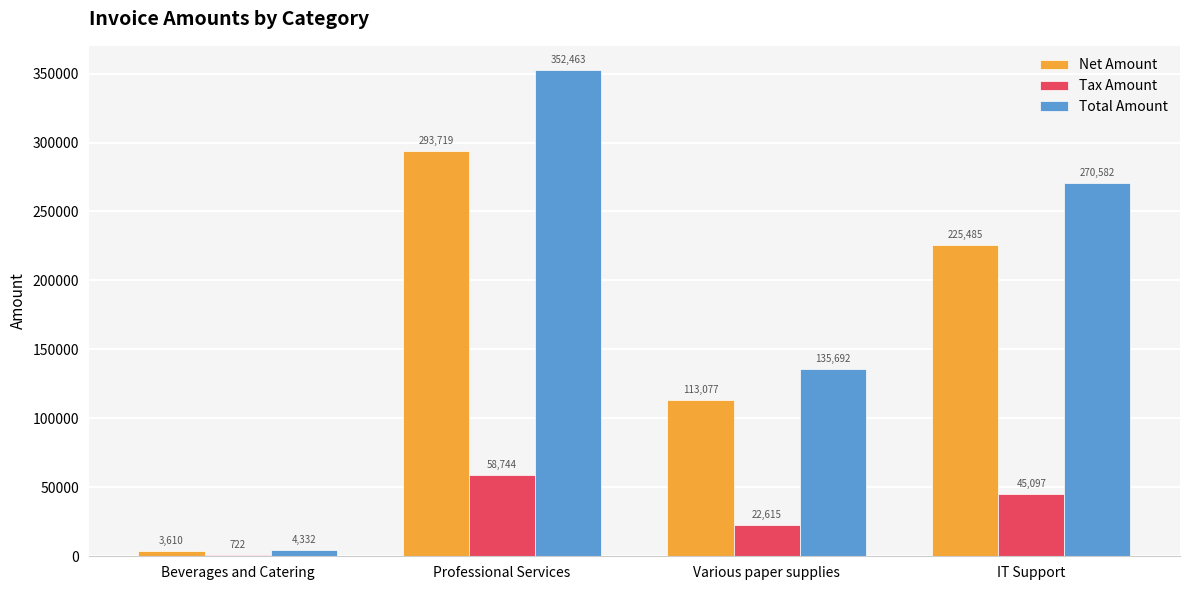

What value does the Net Amount series have at IT Support?

225485.0